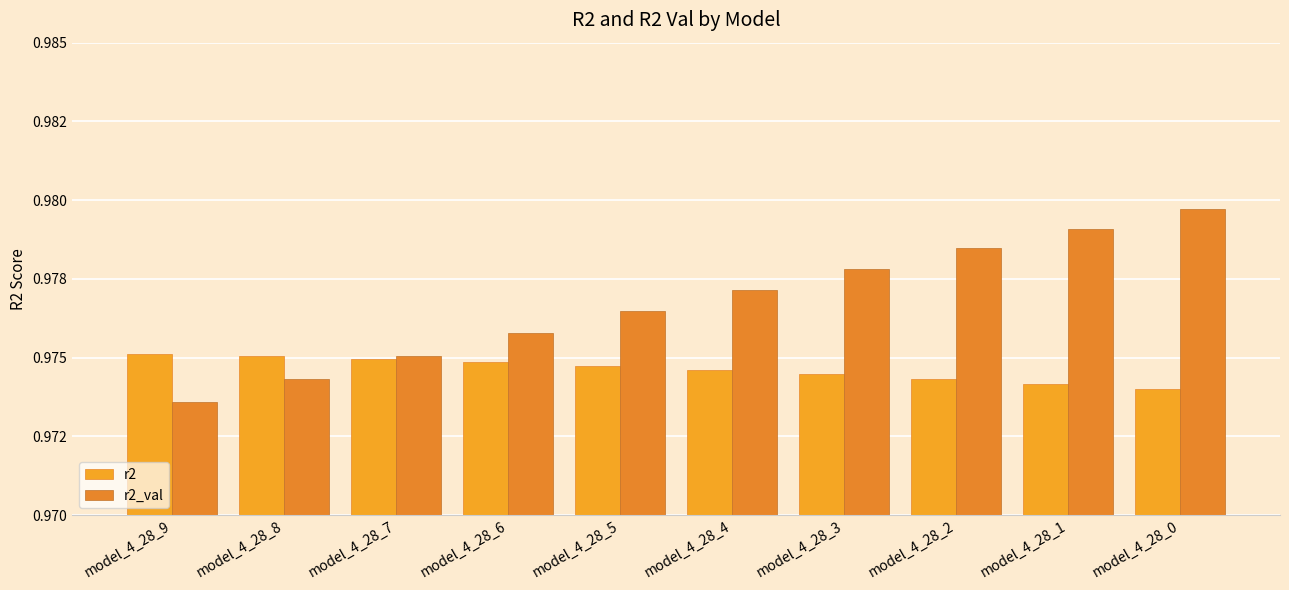

What value does the r2 series have at model_4_28_5?

1.0